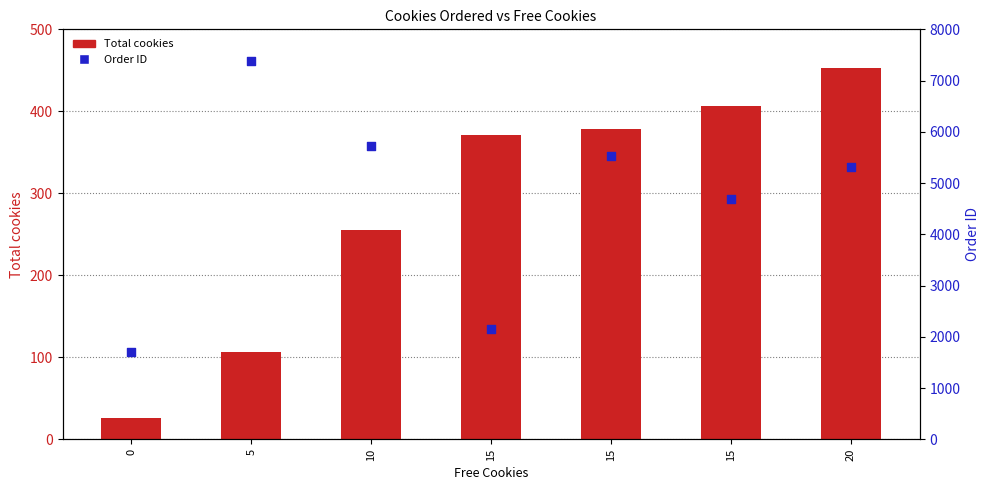

What are all the series names shown in the legend?

Total cookies, Order ID